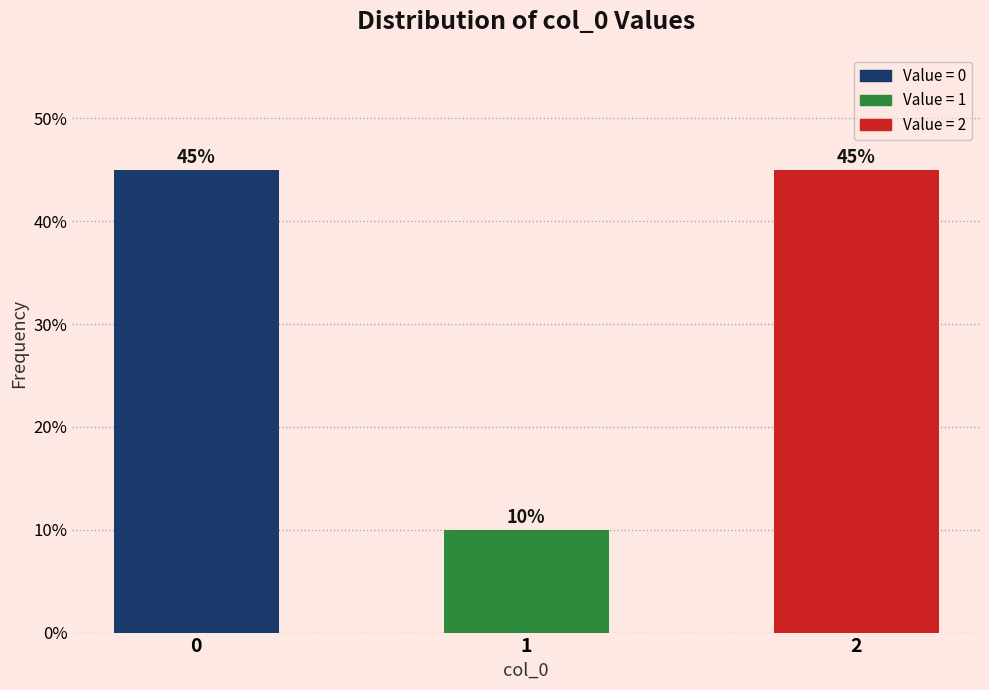

Reading left to right, transcribe all the data shown in this chart.

45	10	45